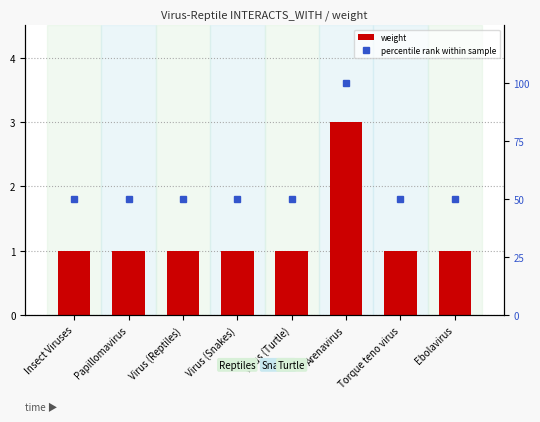

Between Virus (Reptiles) and Virus (Turtle), which is larger?

Virus (Reptiles)